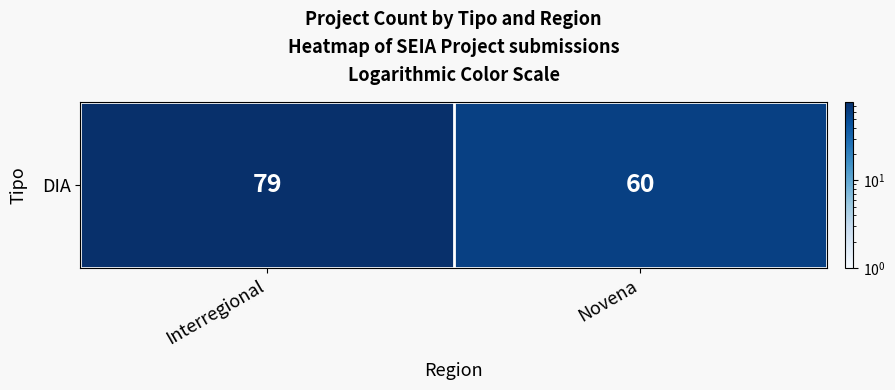

Rank the categories by value from lowest to highest.

Novena, Interregional